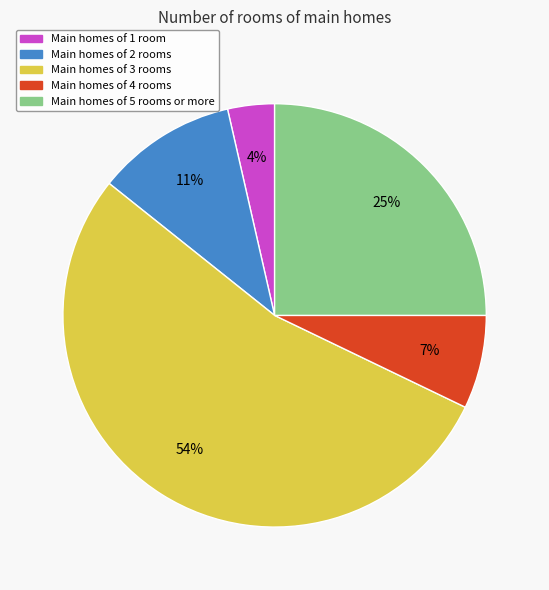

Which has a higher value, Main homes of 1 room or Main homes of 3 rooms?

Main homes of 3 rooms